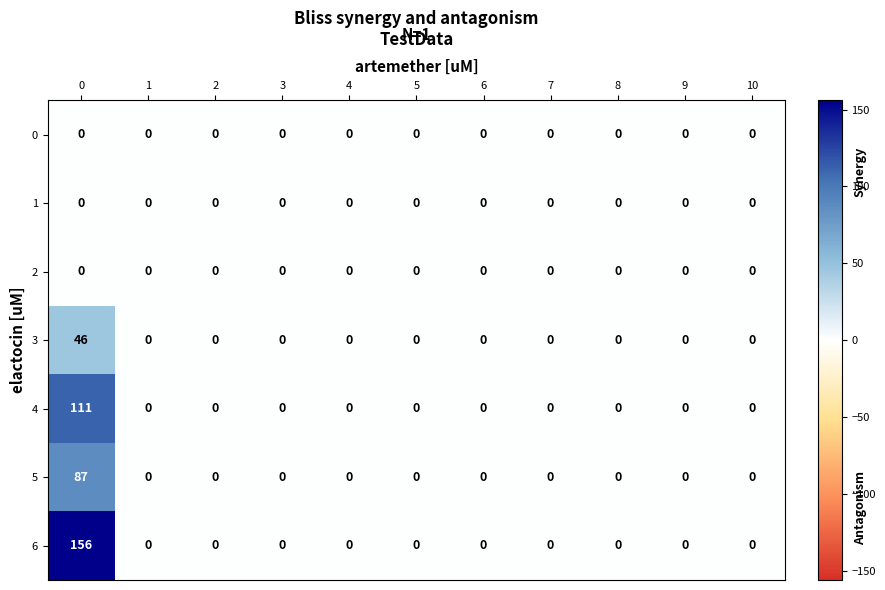

Which series has the largest range (max minus min)?

6